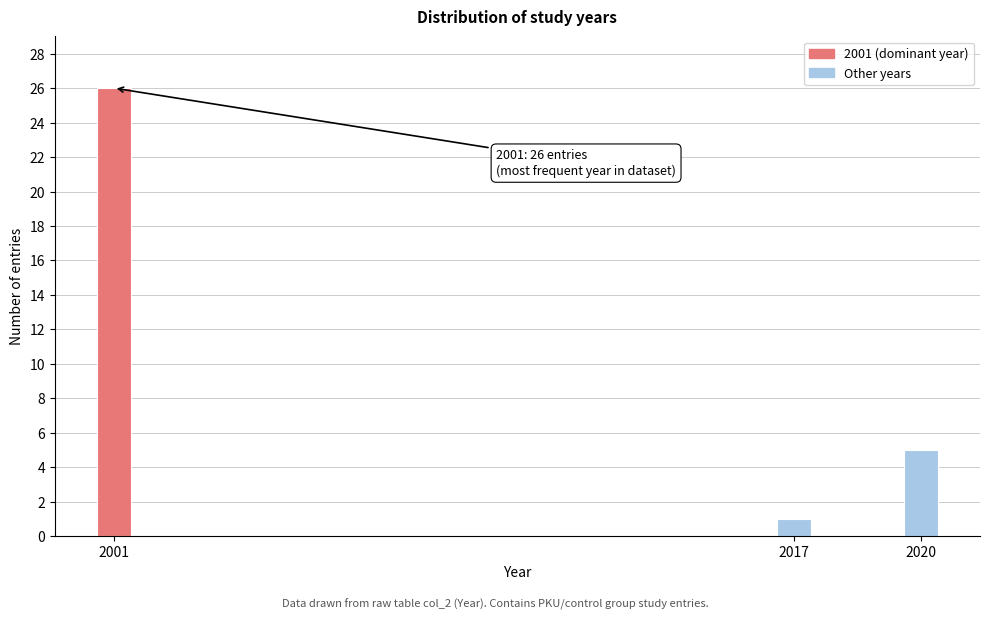

Reading right to left, list all the values displayed in this chart.

5	1	26